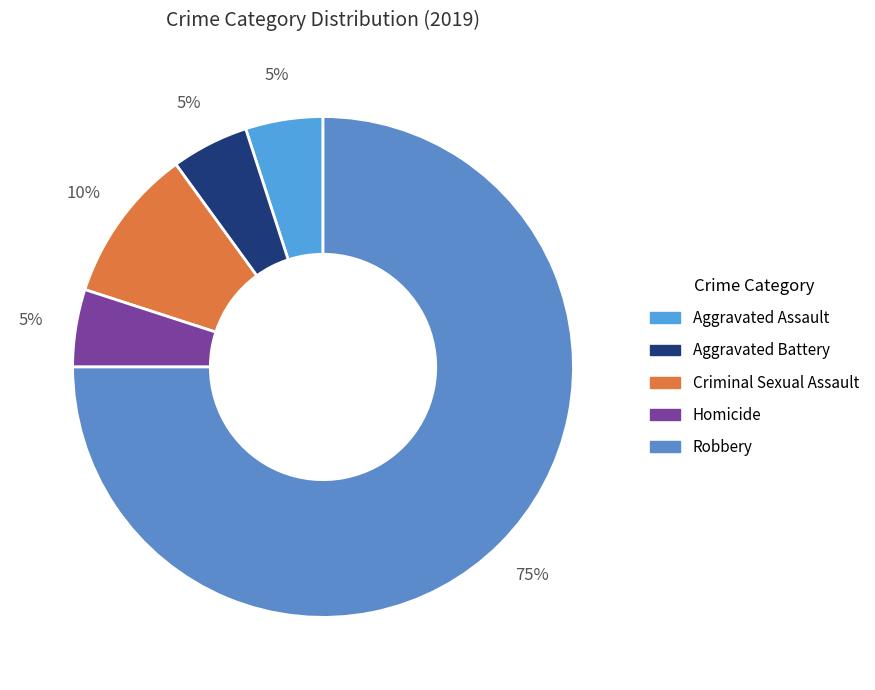

To the nearest percent, what percentage of the pie is Criminal Sexual Assault?

10%